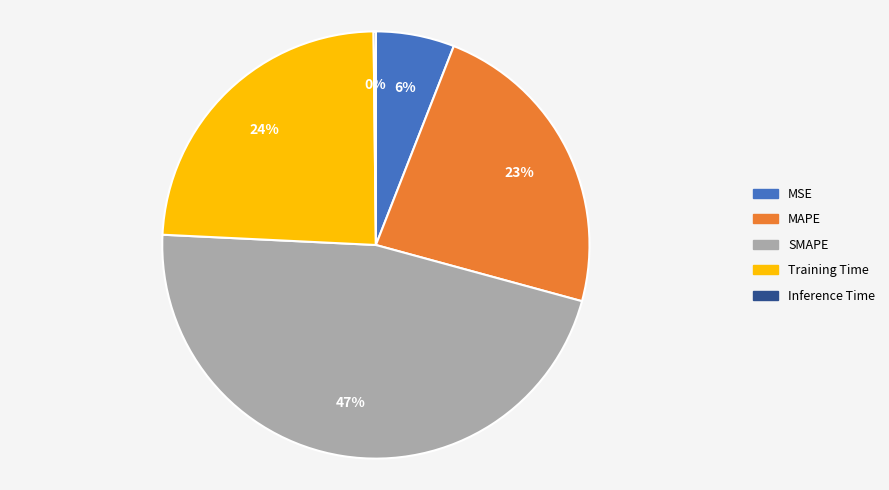

To the nearest percent, what portion does Training Time represent?

24%